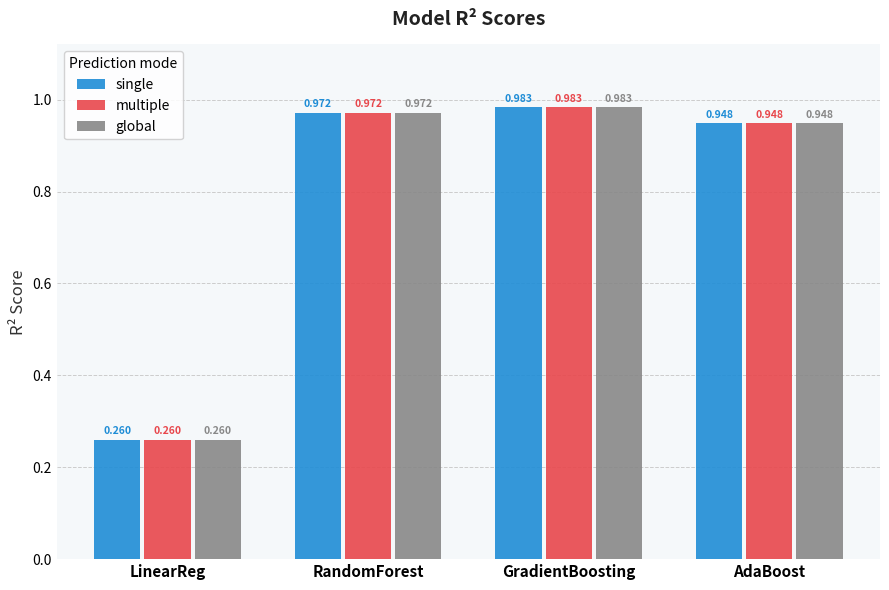

Are the bars grouped side by side (vs. stacked)?

Yes